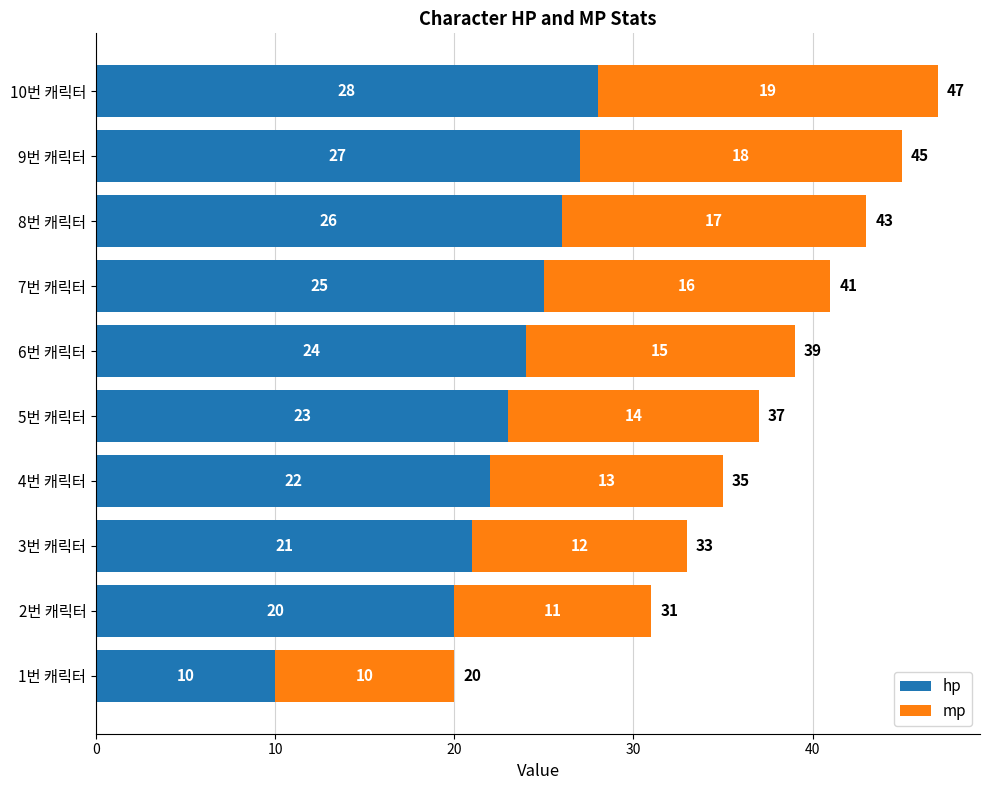

What is the total value across all series at 7번 캐릭터?

41